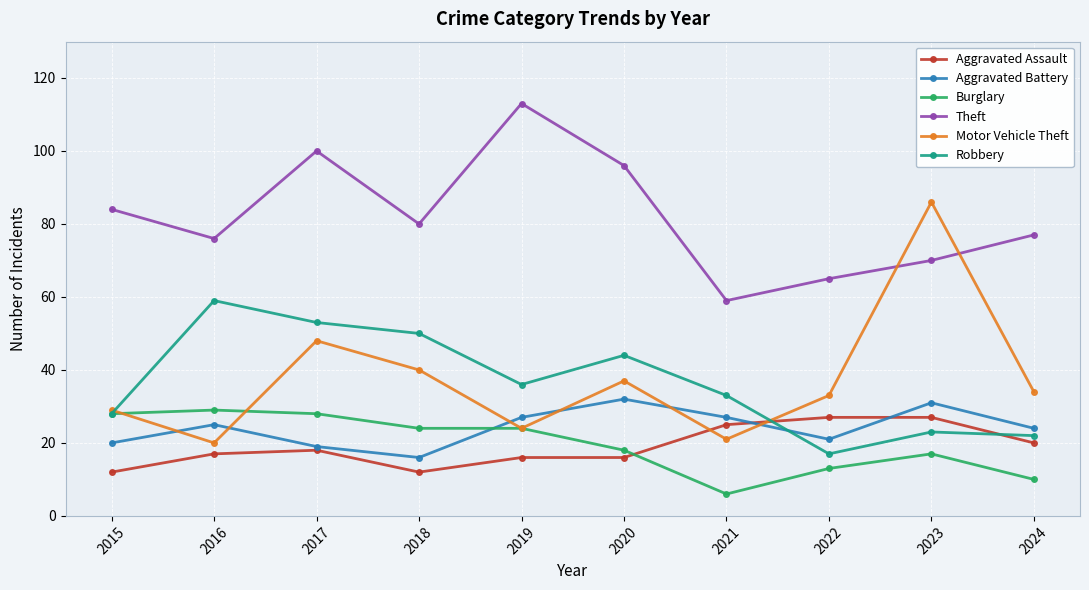

What is the difference between the maximum and minimum values in the Aggravated Battery series?

16